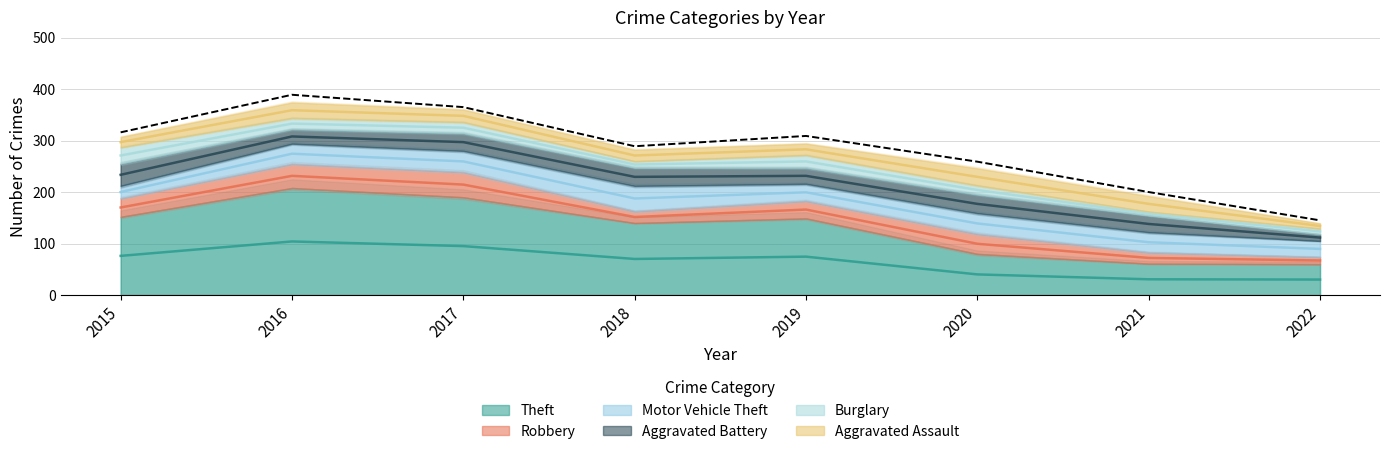

What is the value of the Aggravated Assault point at the 4th from the left?

22